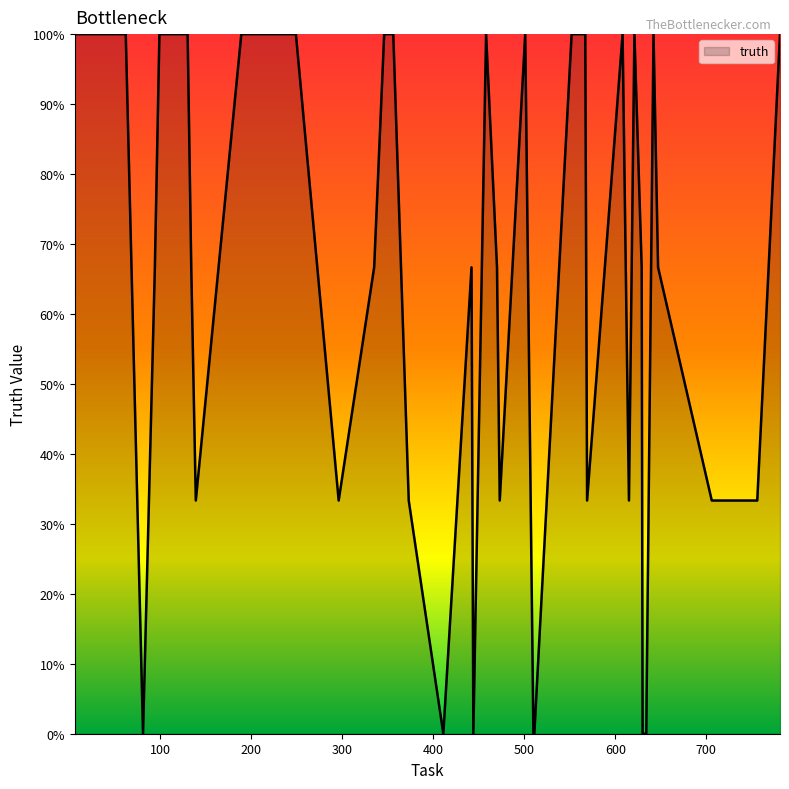

Does the chart have visible grid lines?

No